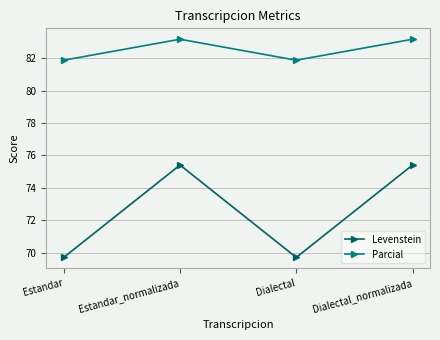

What is the difference between the maximum and second lowest values in the Levenstein series?

5.7